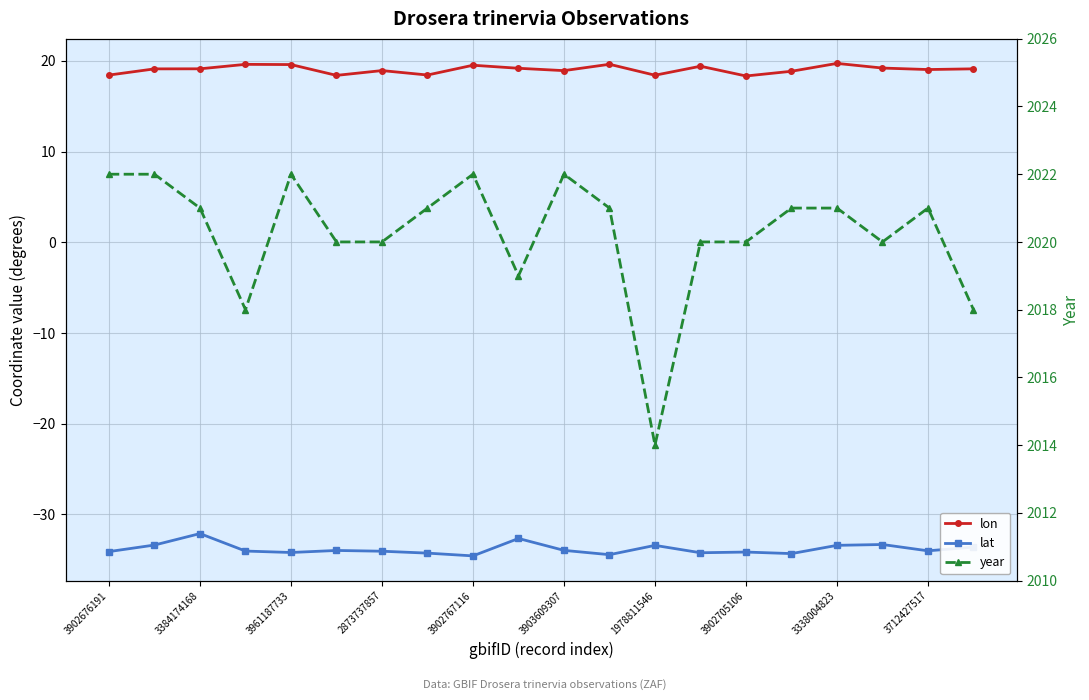

What is the label of the 20th point from the left?

19